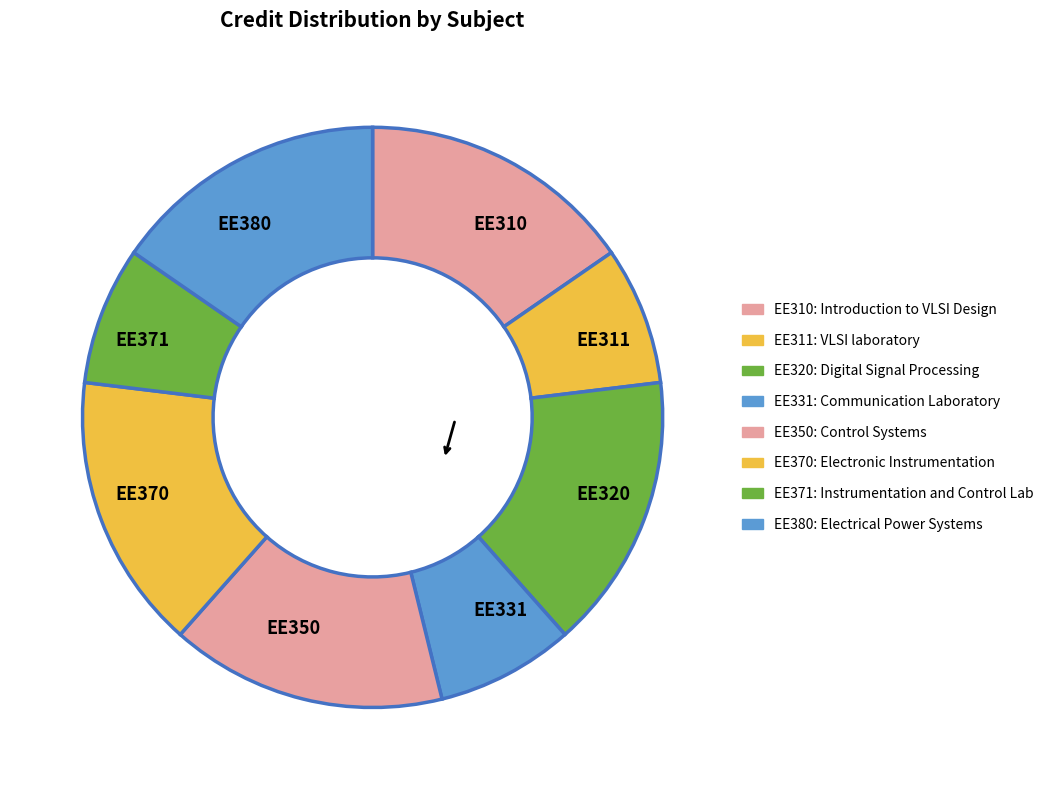

Is it true that EE371 is 8% of the pie?

True